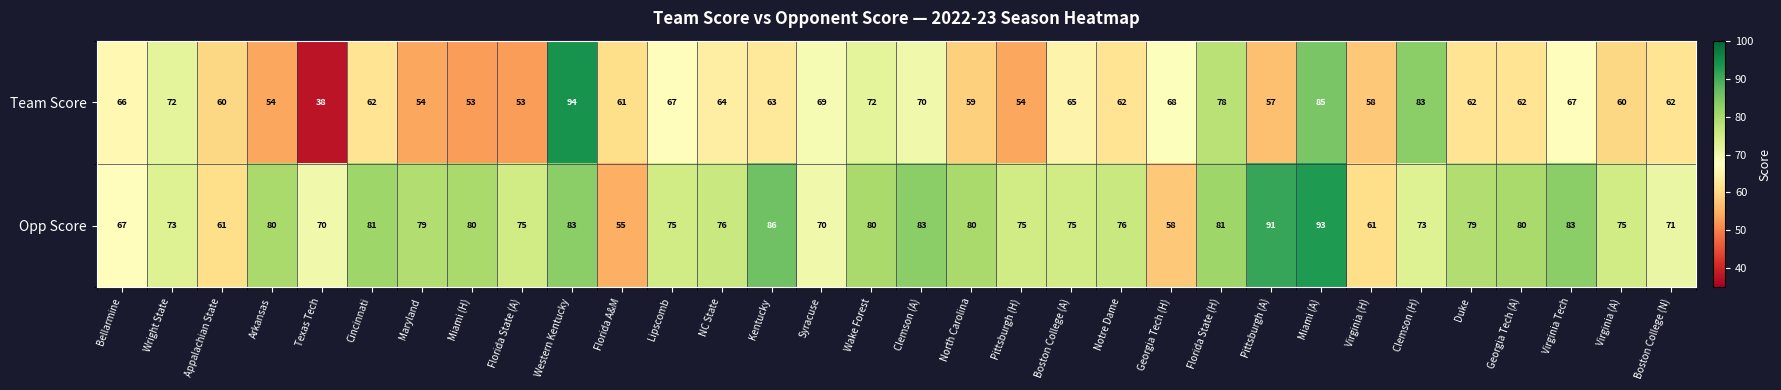

How many values in the Team Score series are below 62?

12